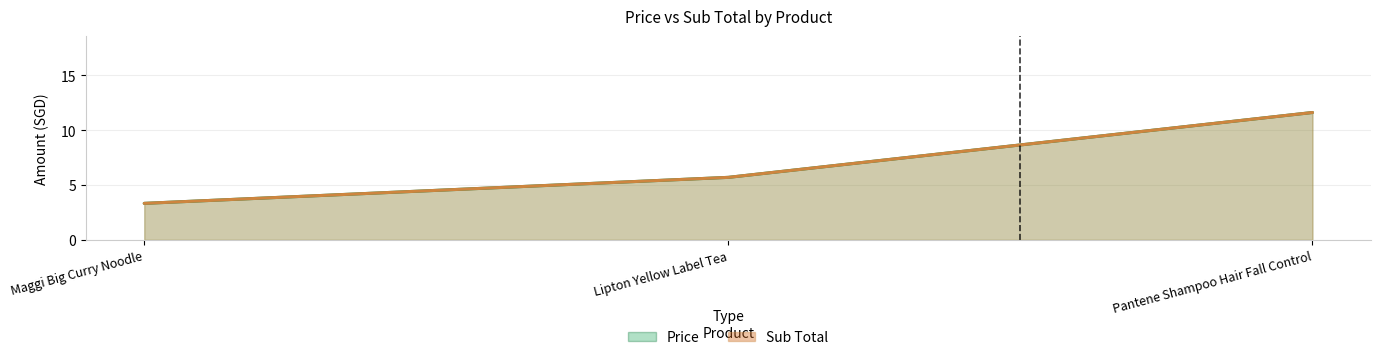

Between Maggi Big Curry Noodle and Pantene Shampoo Hair Fall Control, which series saw the biggest shift?

Price